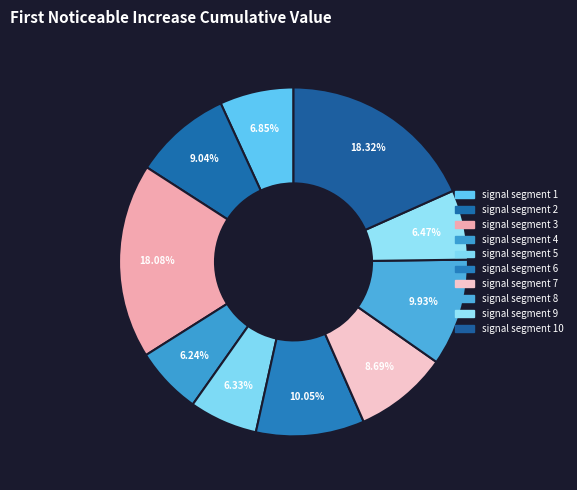

Which slice is the largest?

signal segment 10